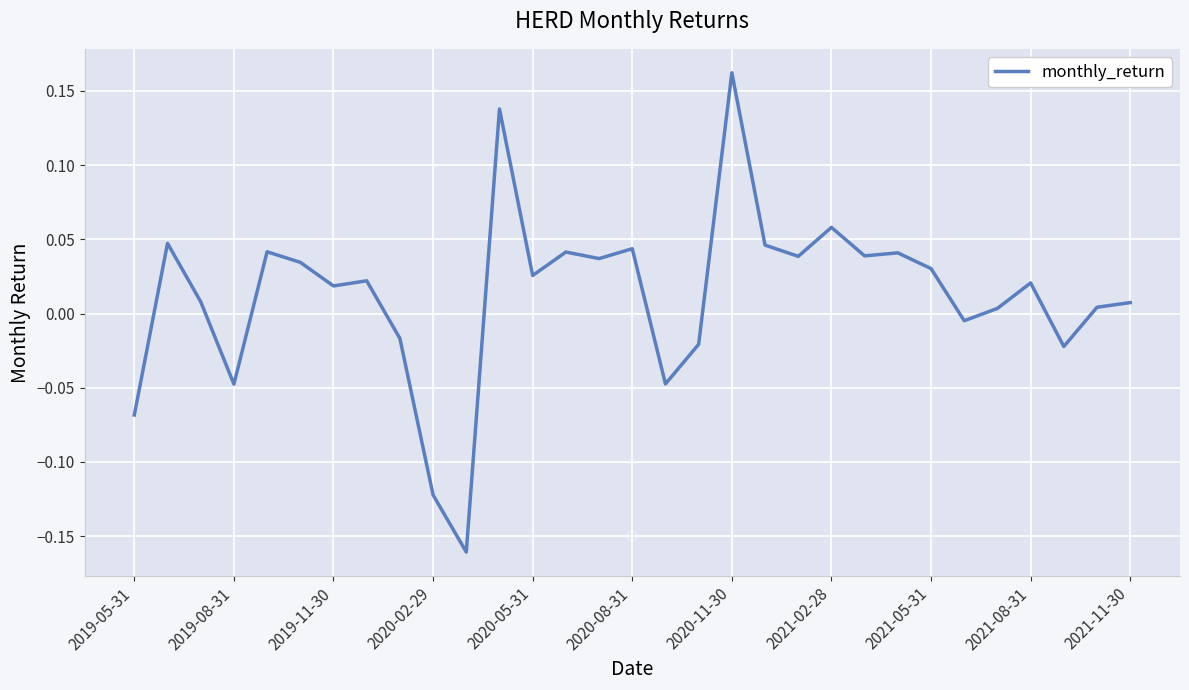

Is it true that the value at 2021-05-31 is 0.1?

False